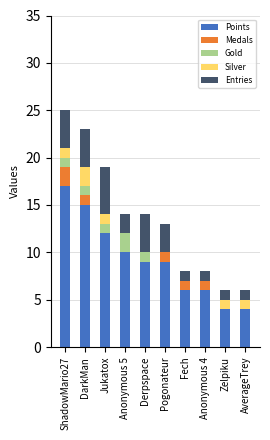

What are all the series names shown in the legend?

Points, Medals, Gold, Silver, Entries